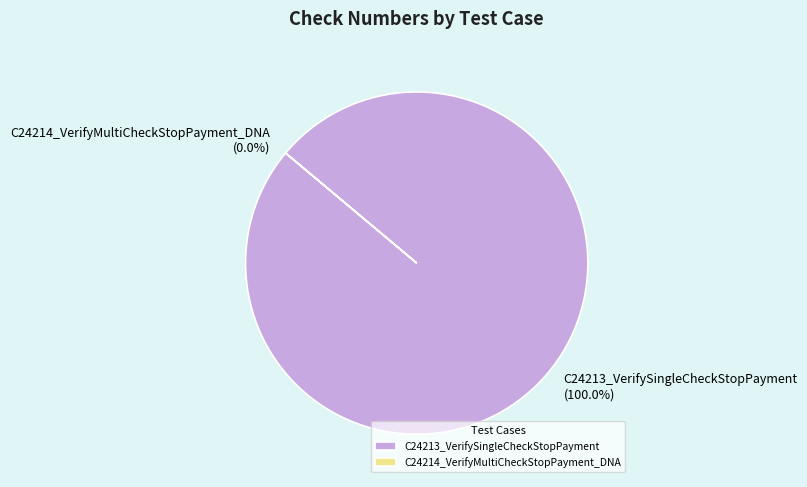

What portion of the pie excludes C24214_VerifyMultiCheckStopPayment_DNA?

100.0%